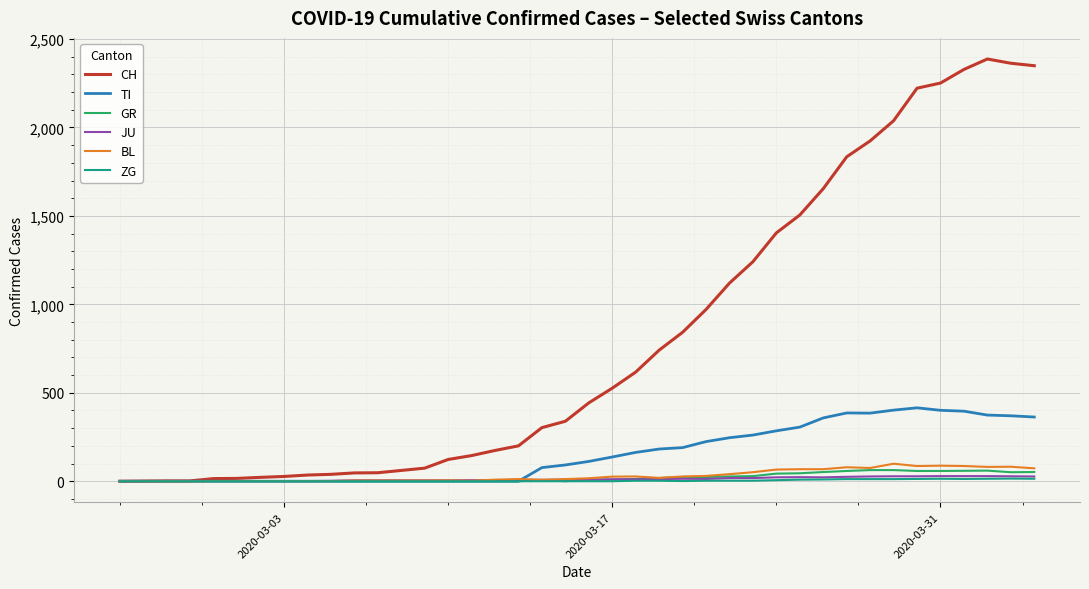

Which series has the largest total across all categories?

CH